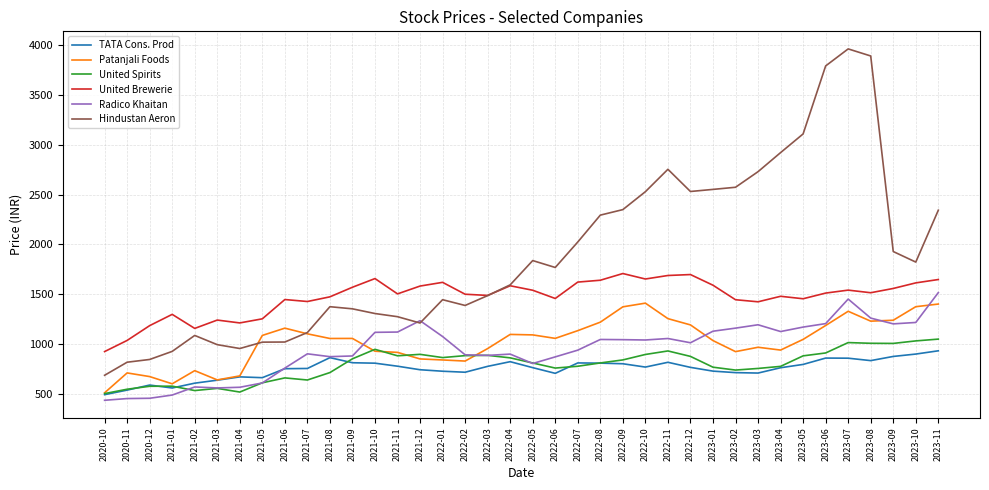

True or false: United Brewerie and Radico Khaitan cross at least once.

False